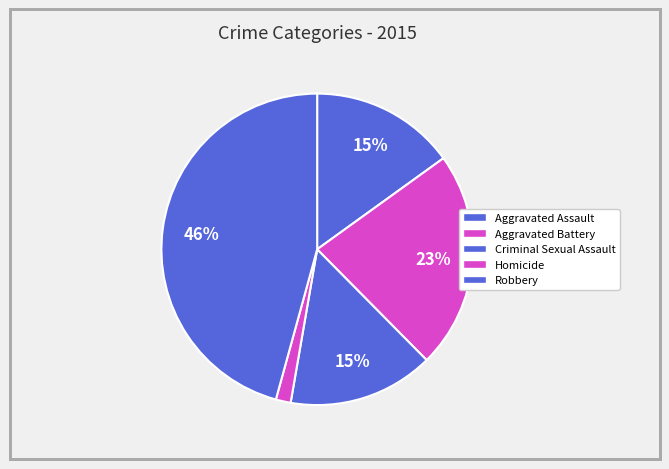

How many slices are in this pie chart?

5